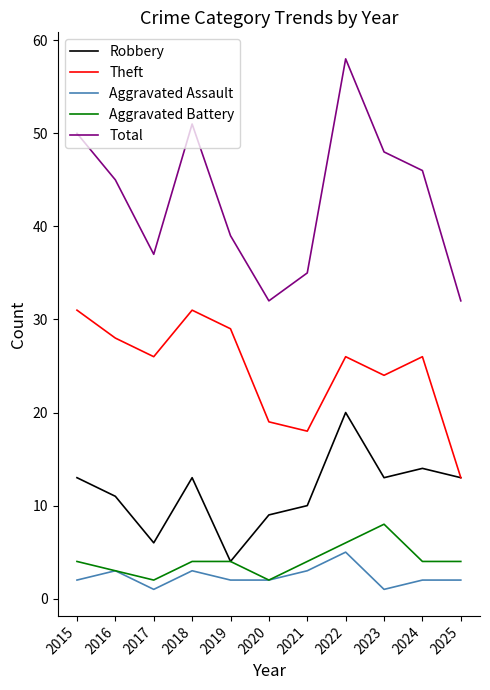

What value does the Aggravated Battery series have at 2017?

2